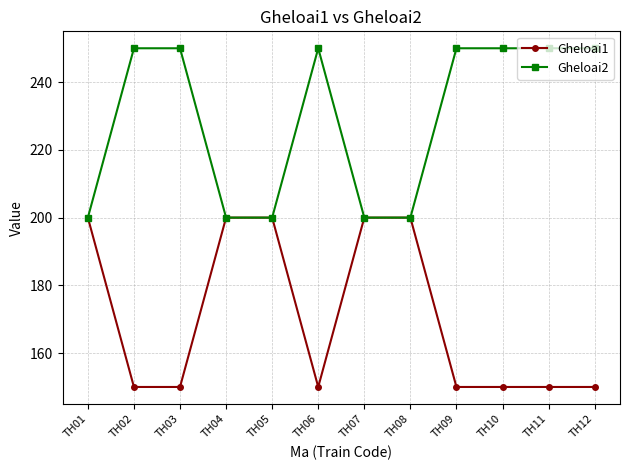

Reading left to right, list all the values displayed in this chart.

Gheloai1: TH01=200	TH02=150	TH03=150	TH04=200	TH05=200	TH06=150	TH07=200	TH08=200	TH09=150	TH10=150	TH11=150	TH12=150
Gheloai2: TH01=200	TH02=250	TH03=250	TH04=200	TH05=200	TH06=250	TH07=200	TH08=200	TH09=250	TH10=250	TH11=250	TH12=250